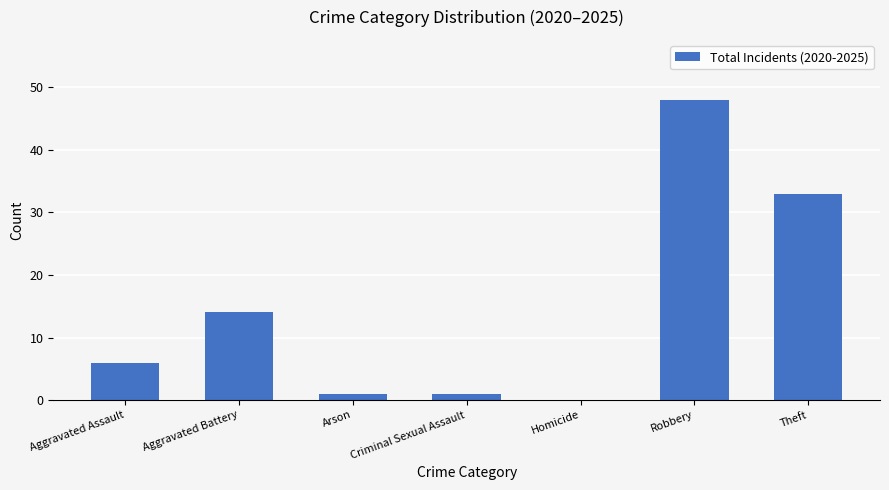

Reading left to right, extract all data points from this chart.

Aggravated Assault=6	Aggravated Battery=14	Arson=1	Criminal Sexual Assault=1	Homicide=0	Robbery=48	Theft=33